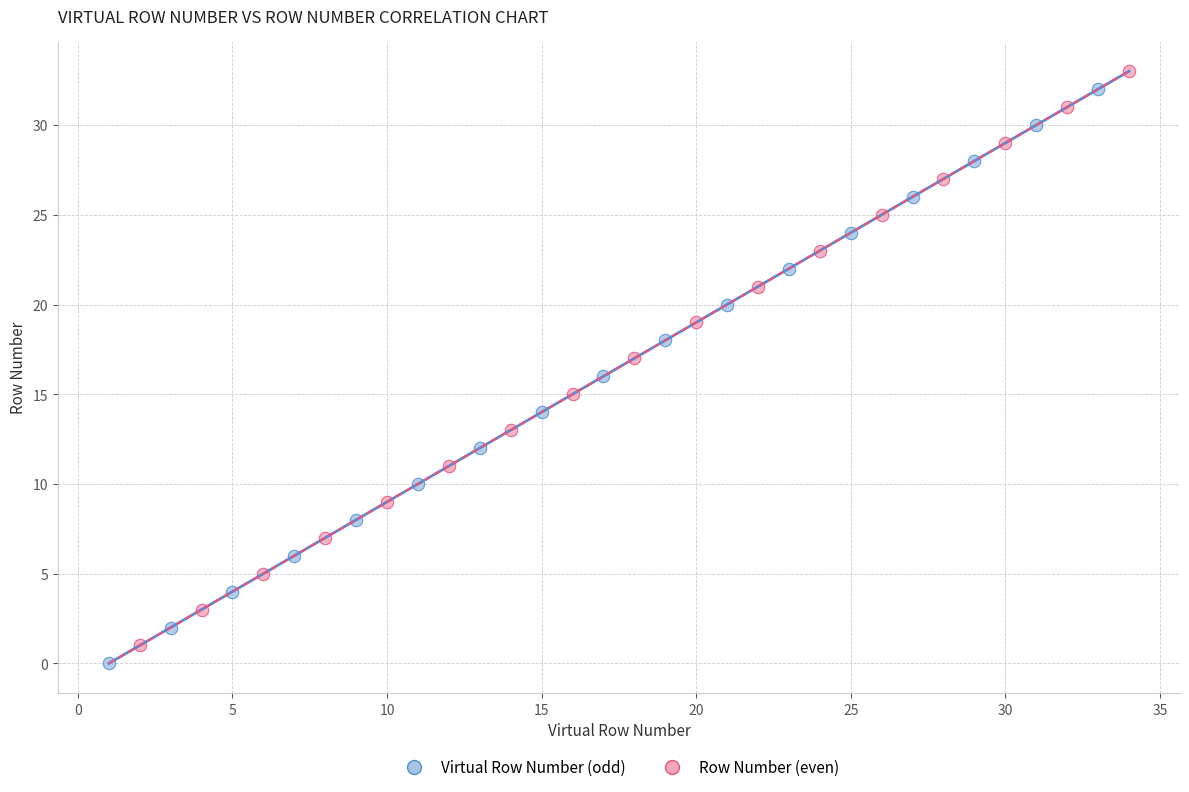

What are all the series names shown in the legend?

Virtual Row Number (odd), Row Number (even)